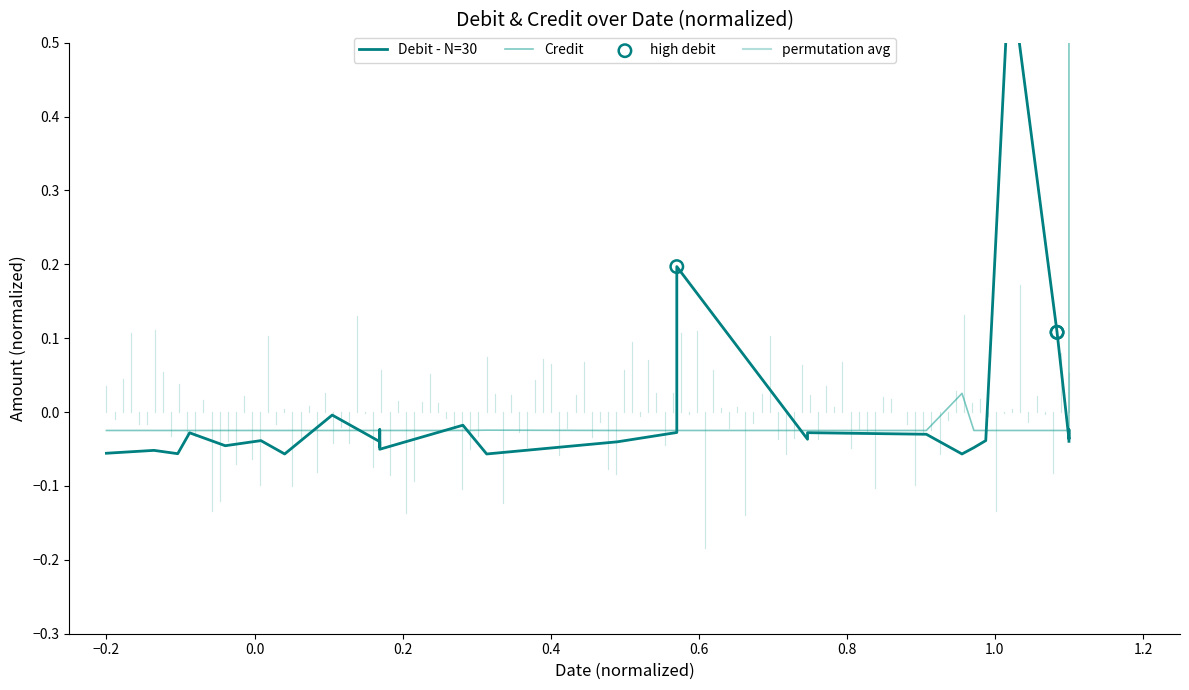

Which series has the widest spread of Y values?

Credit